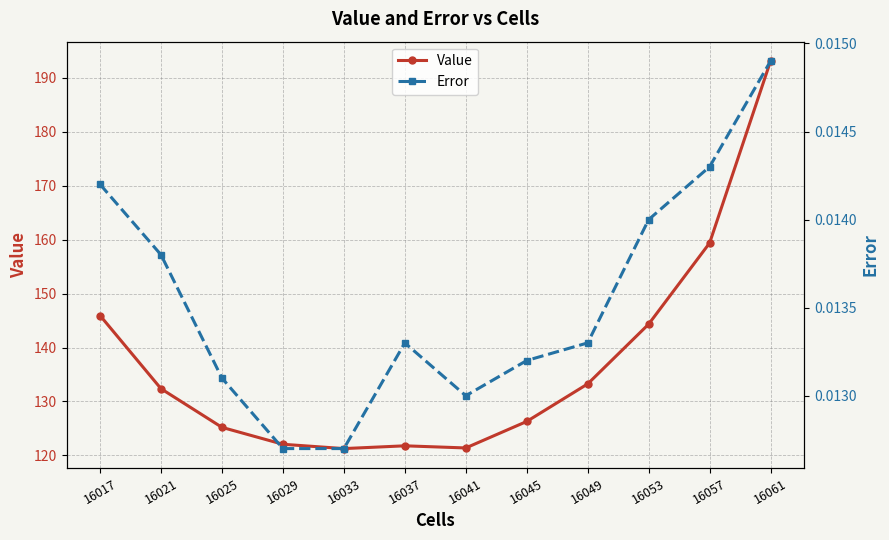

In Error, how many points are lower than both neighbors (excluding endpoints)?

1